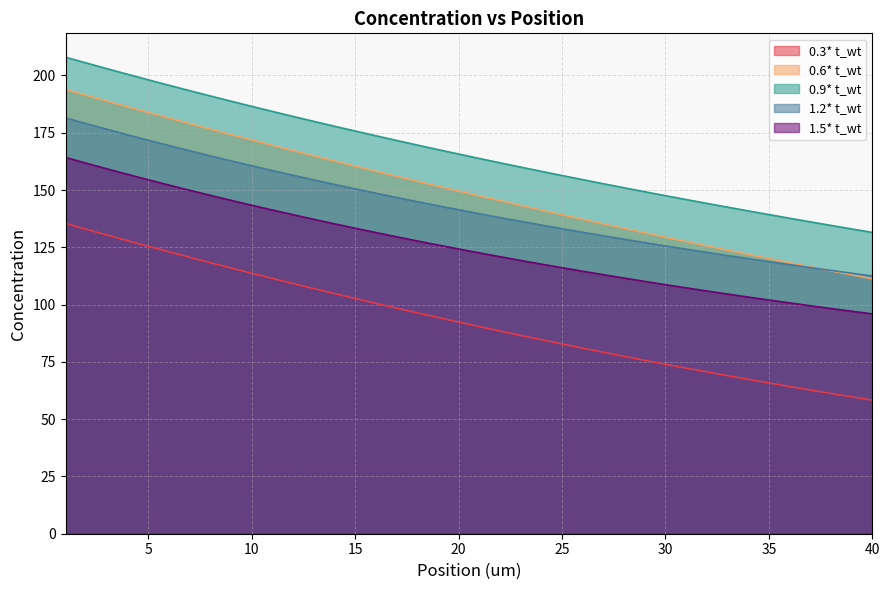

What is the value of the 0.9* t_wt point at the 31st from the left?

145.8